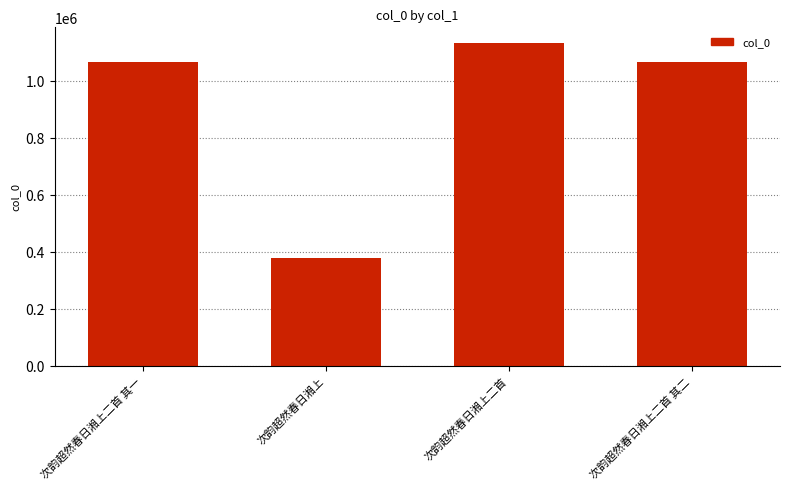

True or false: the data shows 1064960 at 次韵超然春日湘上二首 其二.

True